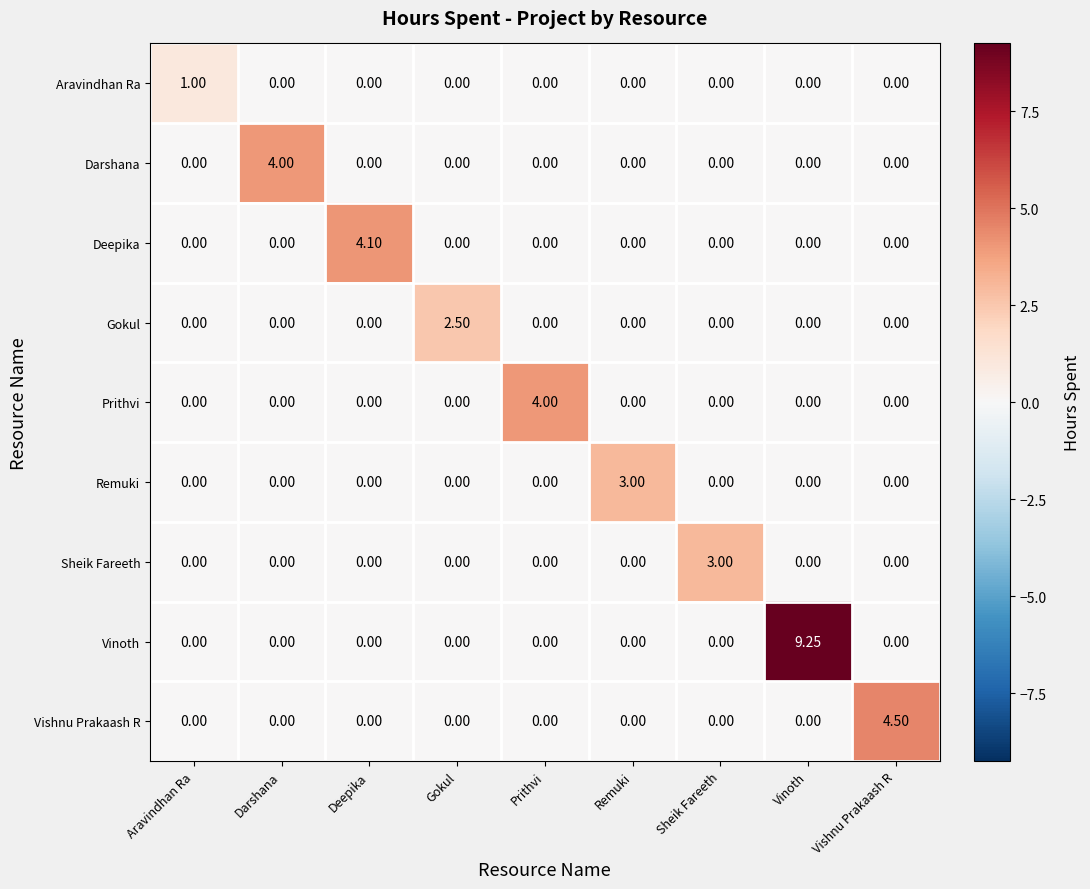

Which category has the highest value in the Sheik Fareeth series?

Sheik Fareeth